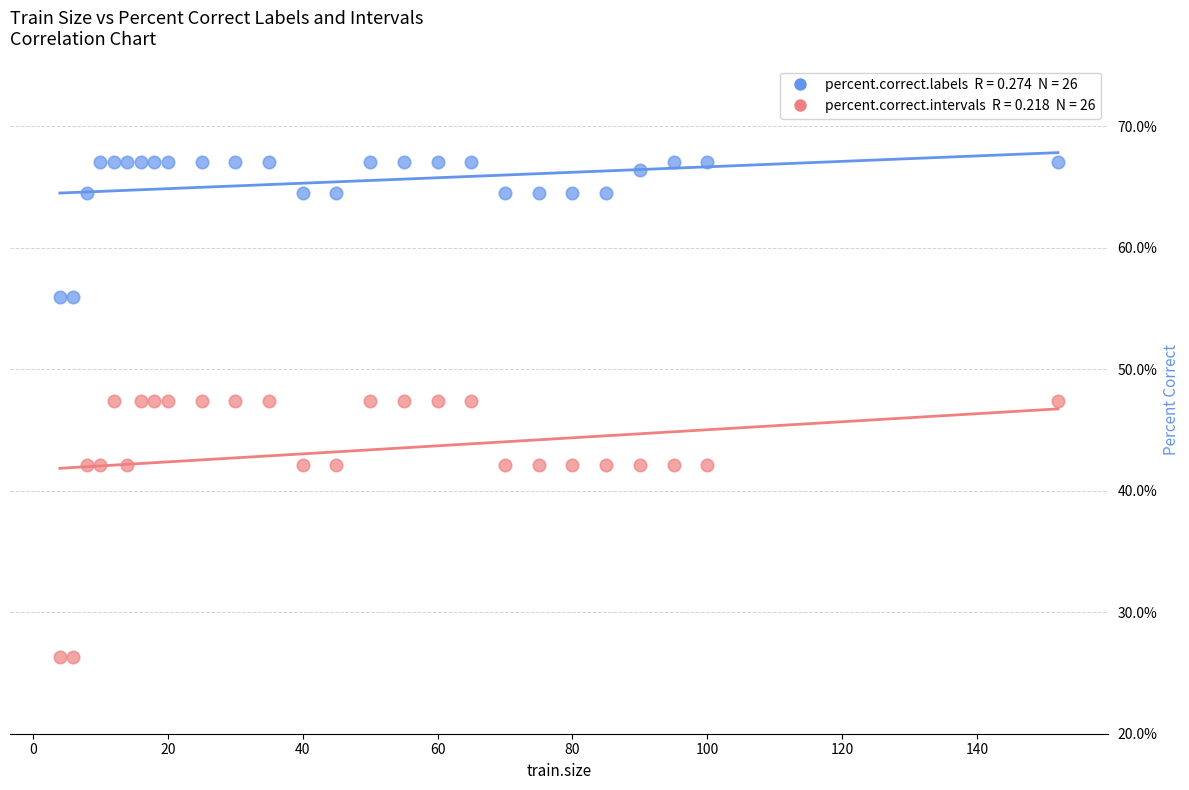

Across all data points, what is the range of X values (max minus min)?

148.0